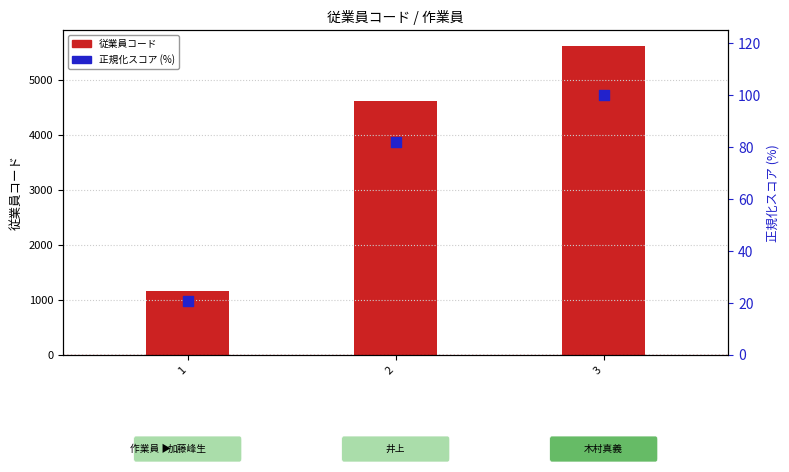

At which category is the sum across all series the highest?

3